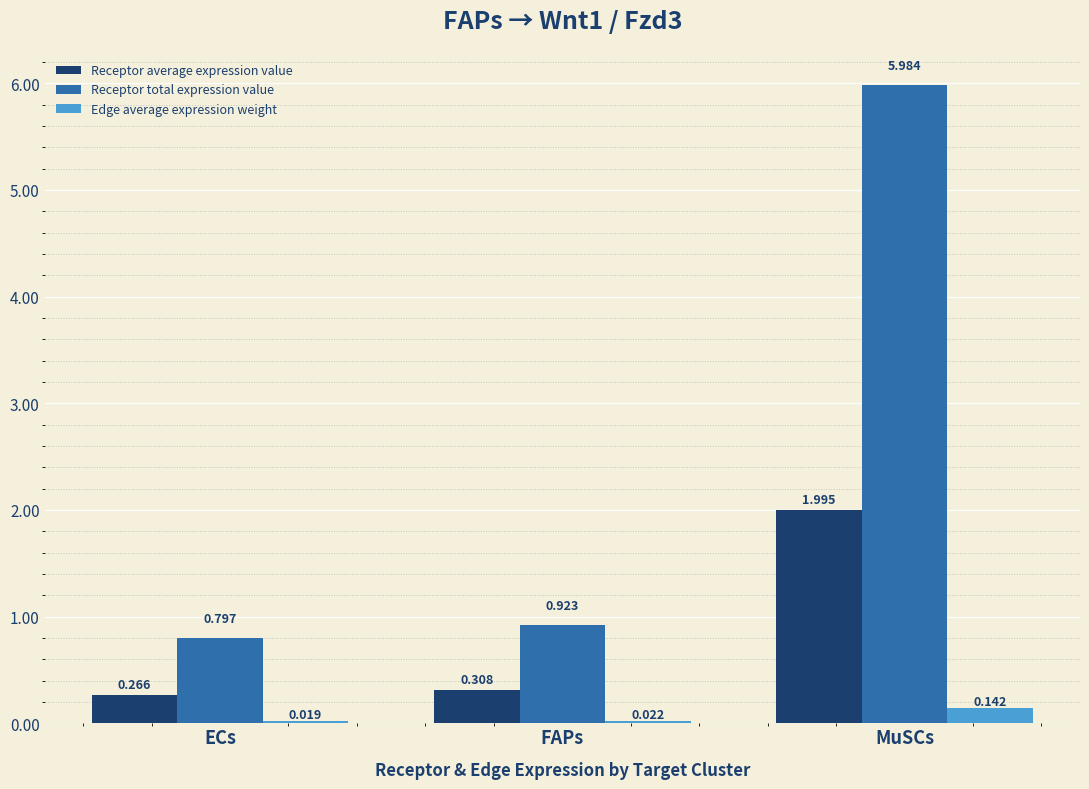

How many bars are there in total?

9